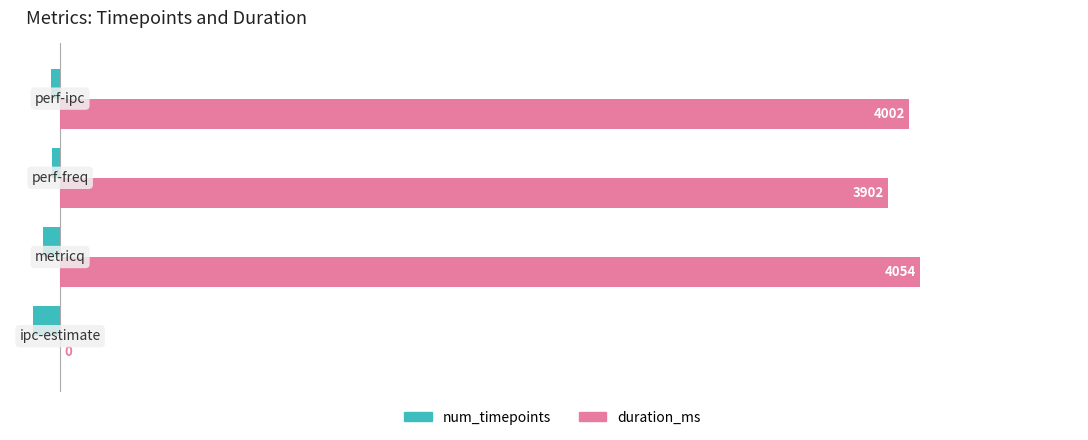

What is the maximum value for num_timepoints?

-40